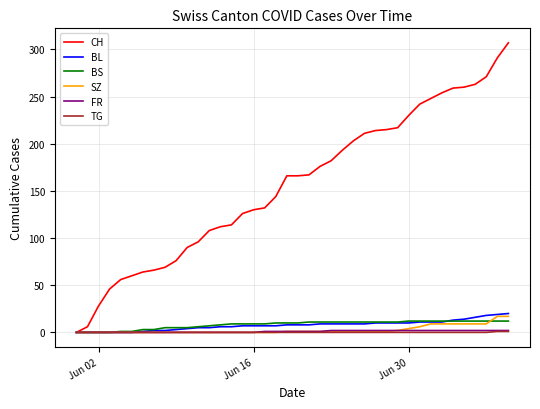

Count the FR values in the range 0 to 2.

40